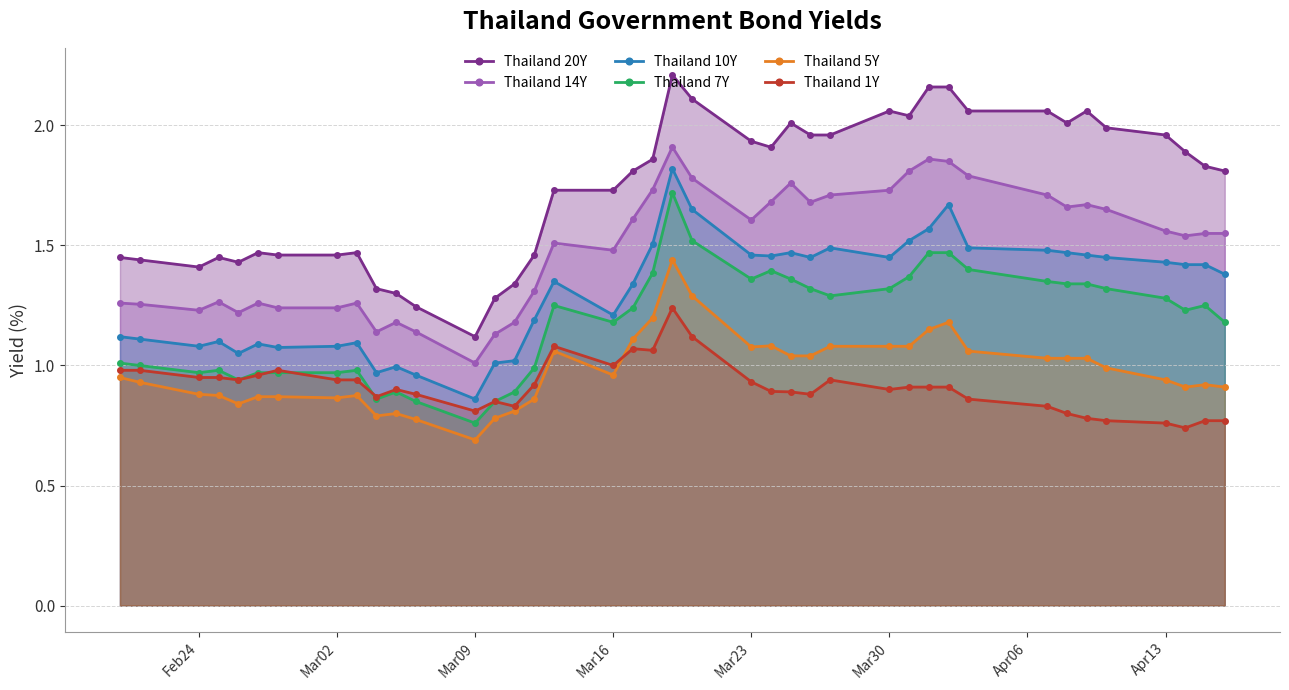

Which series has the widest spread of values?

Thailand 20Y